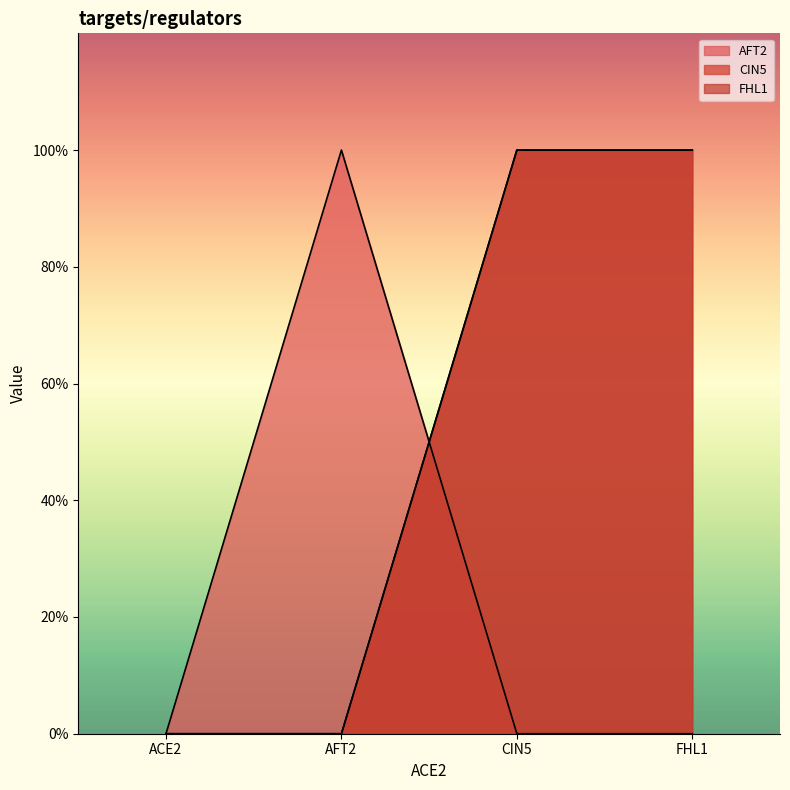

What position from the right is ACE2?

4